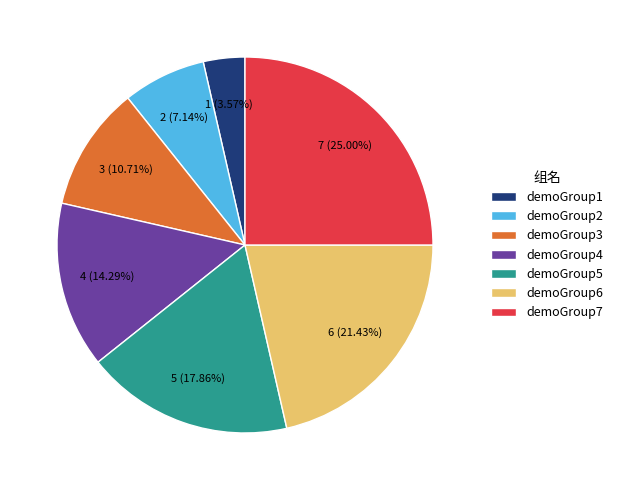

Rank the categories by value from highest to lowest.

demoGroup7, demoGroup6, demoGroup5, demoGroup4, demoGroup3, demoGroup2, demoGroup1